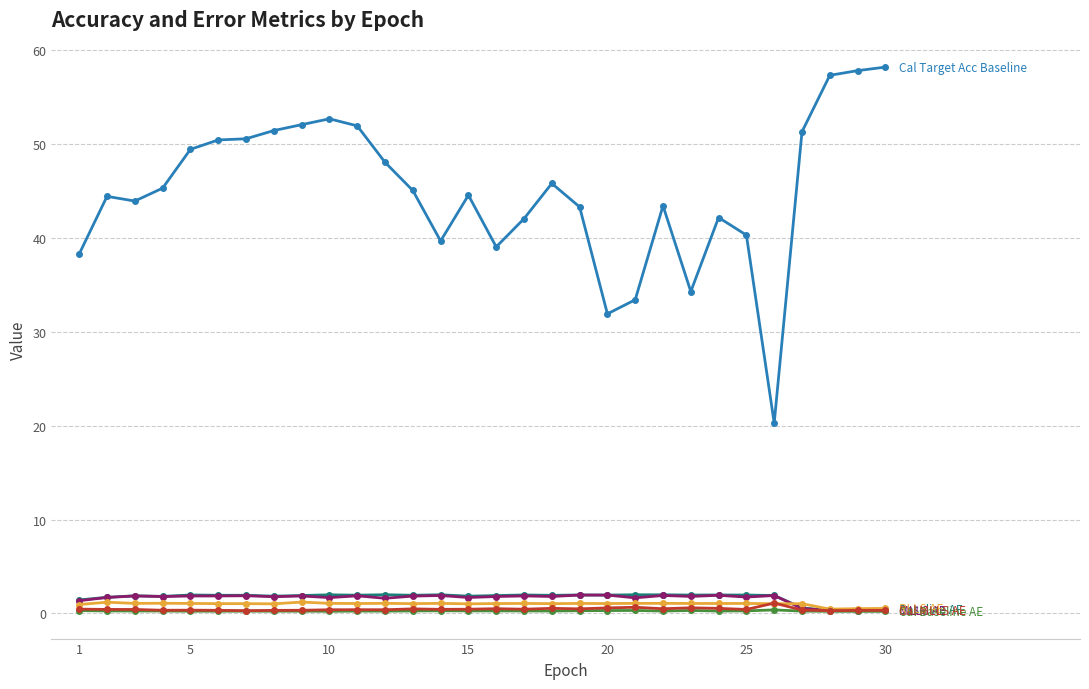

Count the number of data series in this chart.

6